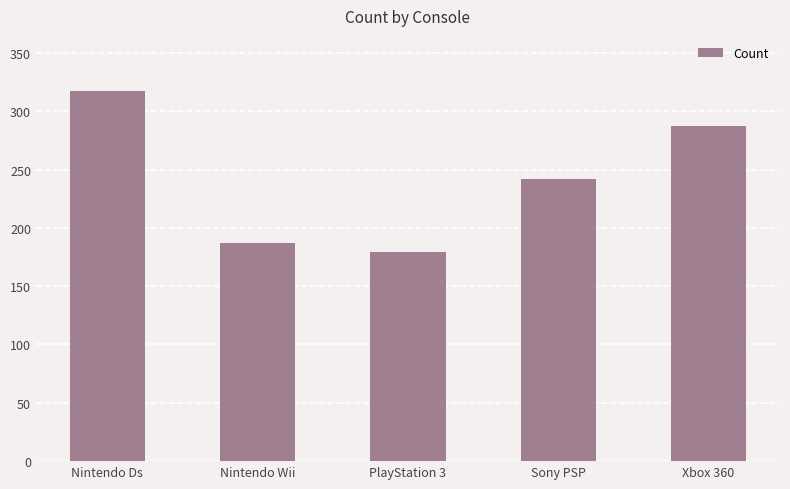

Reading left to right, list all the values displayed in this chart.

Nintendo Ds=317	Nintendo Wii=187	PlayStation 3=179	Sony PSP=242	Xbox 360=287